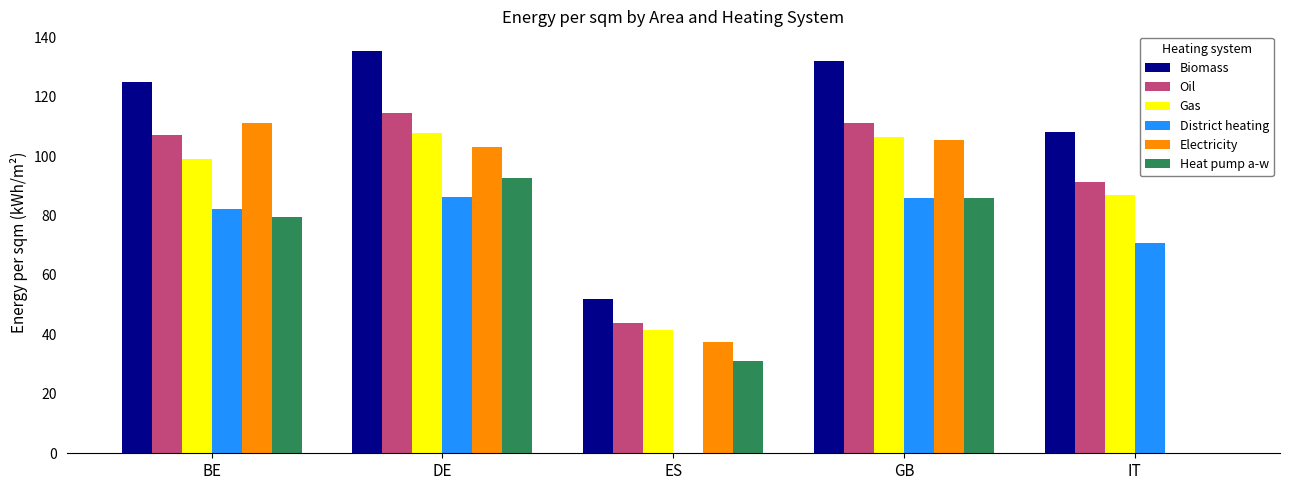

Which series changed the most between ES and IT?

District heating